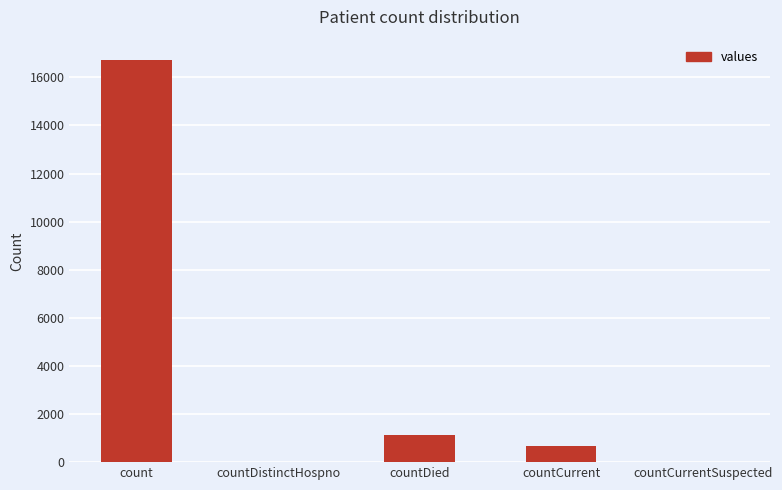

What is the sum of all values?

18539